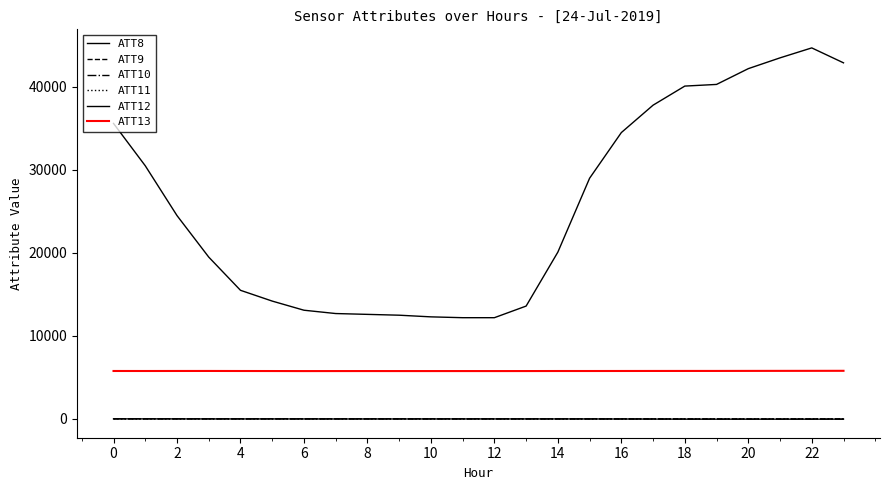

In ATT13, how many points are lower than both neighbors (excluding endpoints)?

4